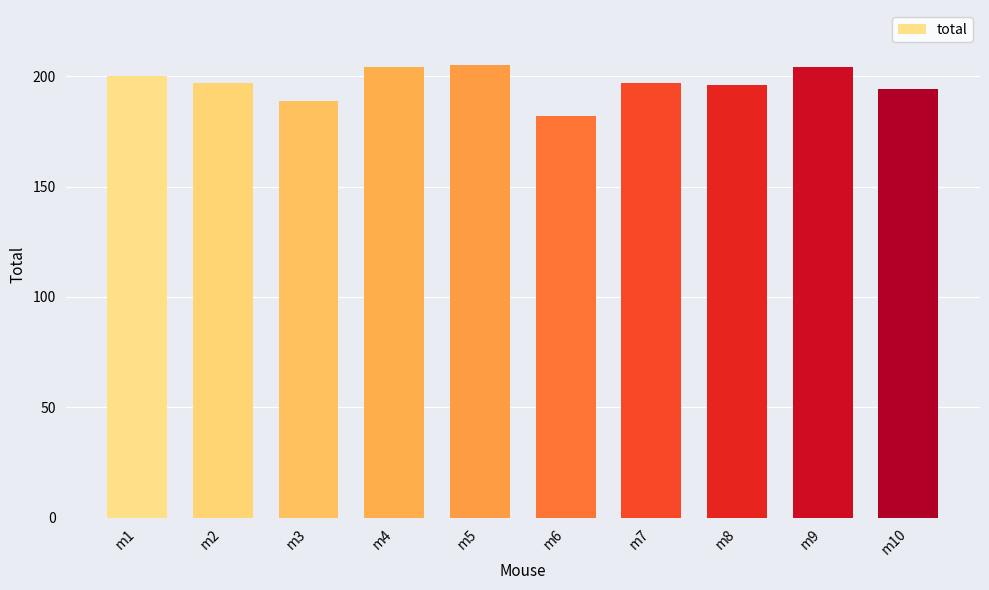

How many categories are shown in the chart?

10